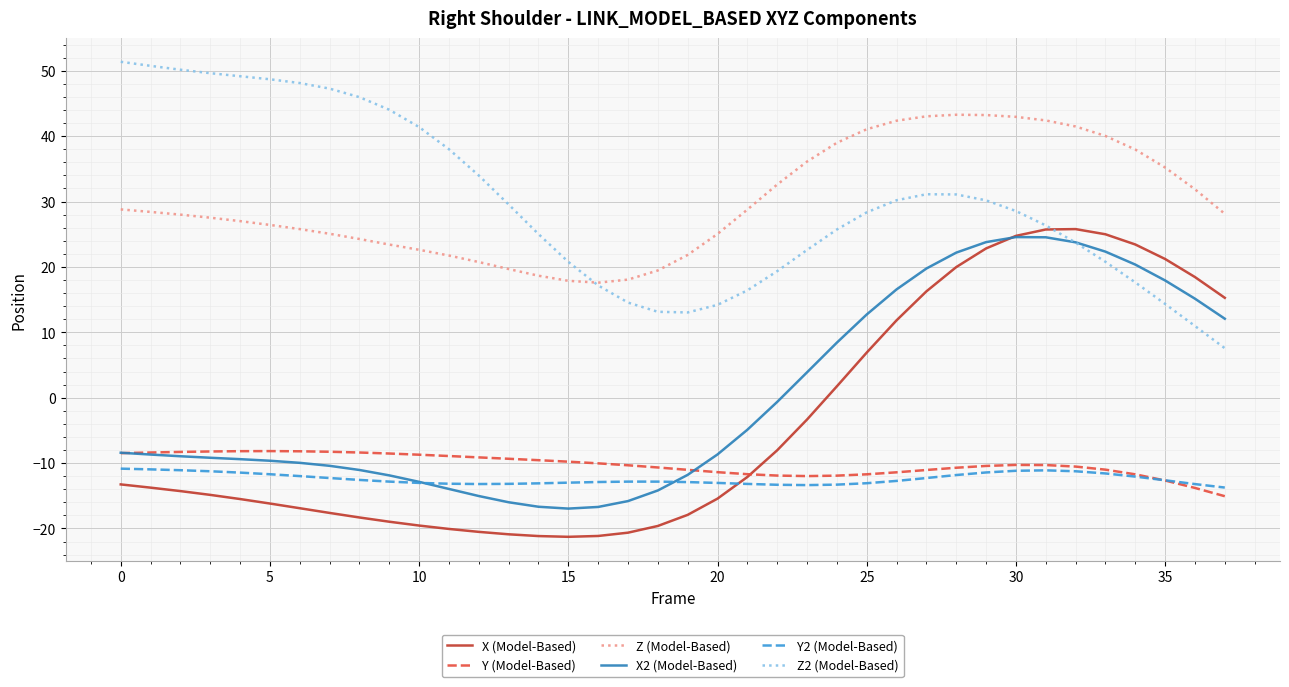

What is the lowest value of the Y2 (Model-Based) series?

-13.7